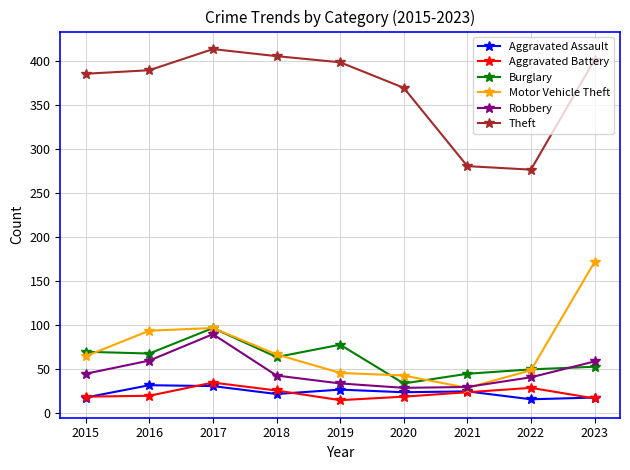

What is the difference between the Burglary values at 2021 and 2017?

52